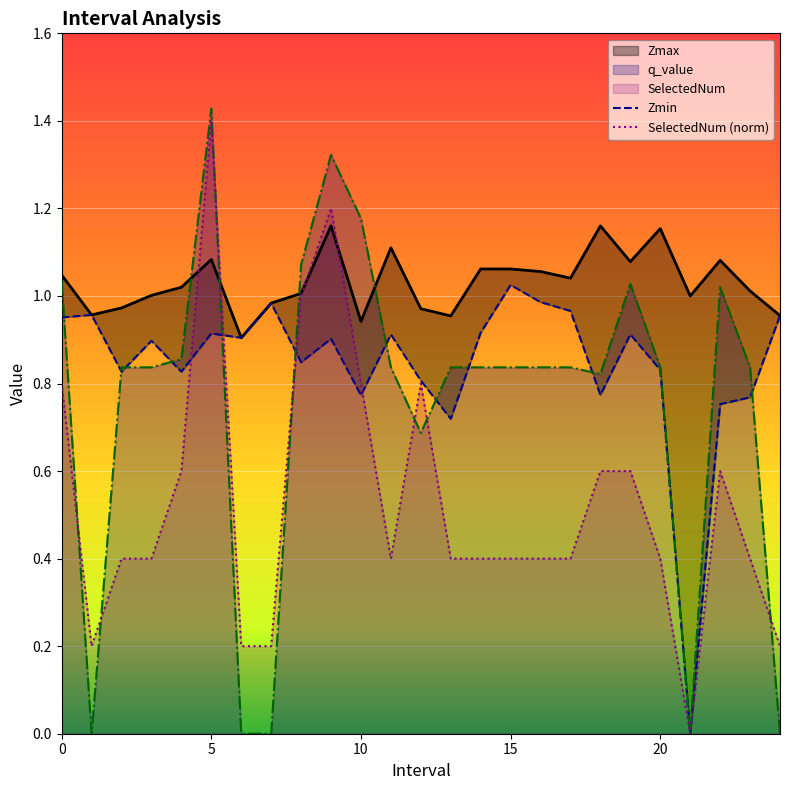

What is the total value across all series at 19.0?

3.6